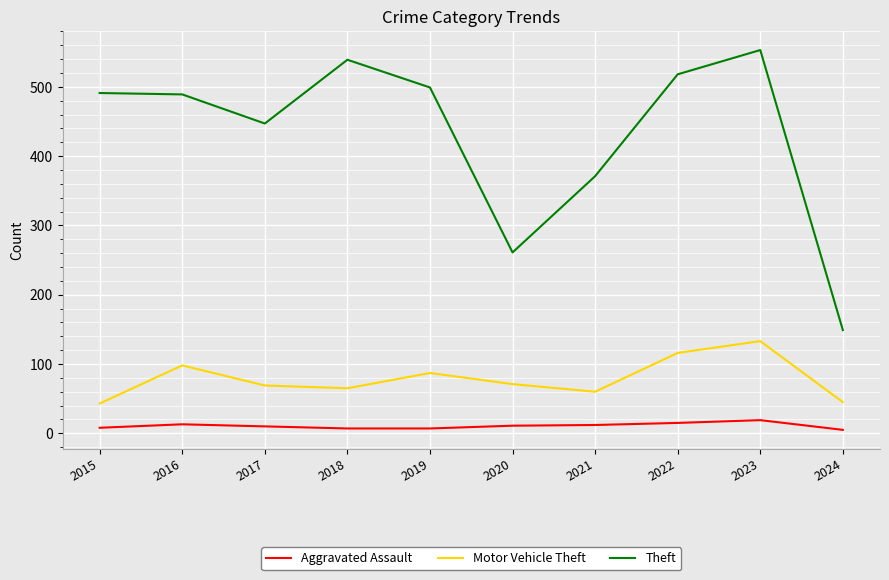

What is the greatest value displayed?

553